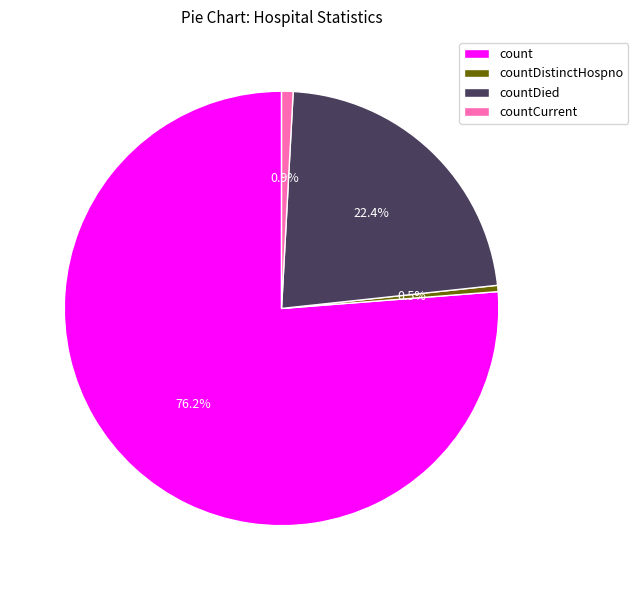

What percentage do countCurrent and countDied together represent?

23.3%